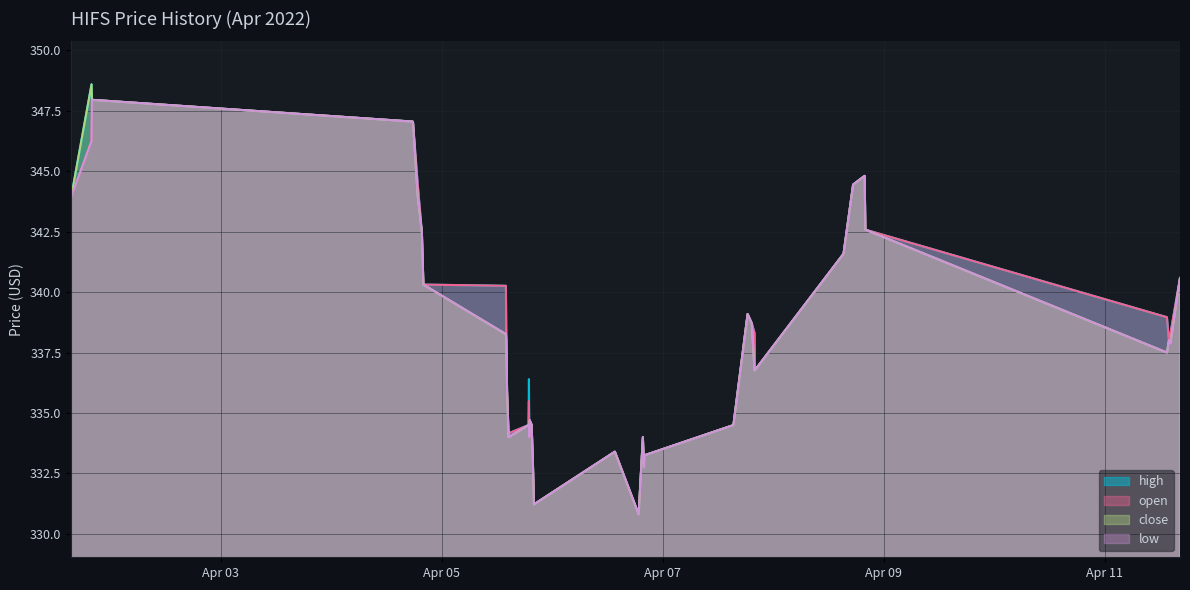

What are all the series names shown in the legend?

high, open, close, low